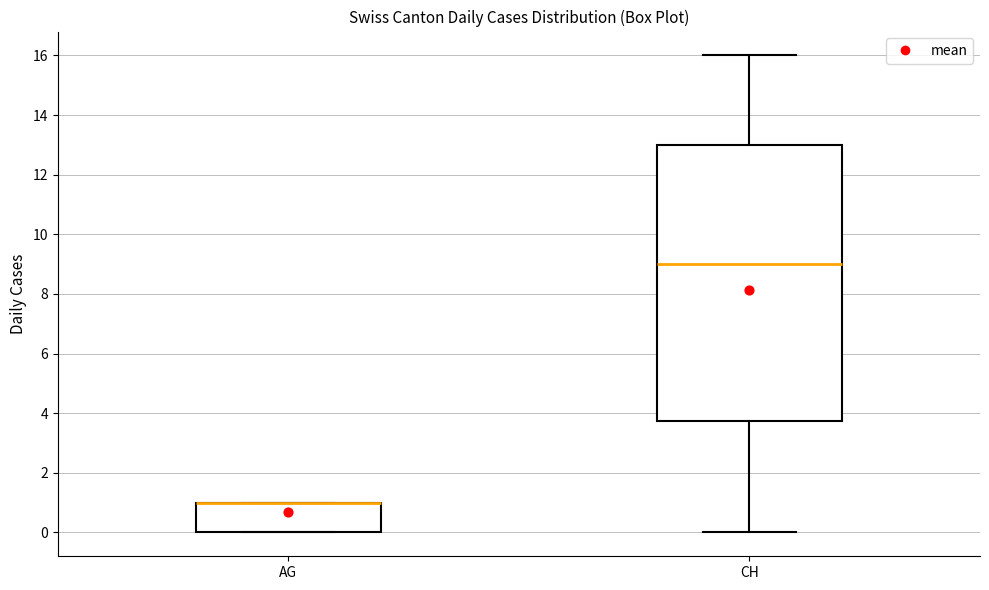

Where is the lower edge of the box for AG on the y-axis? The values are not printed on the chart, so give them approximately, as read against the axis.

0.0